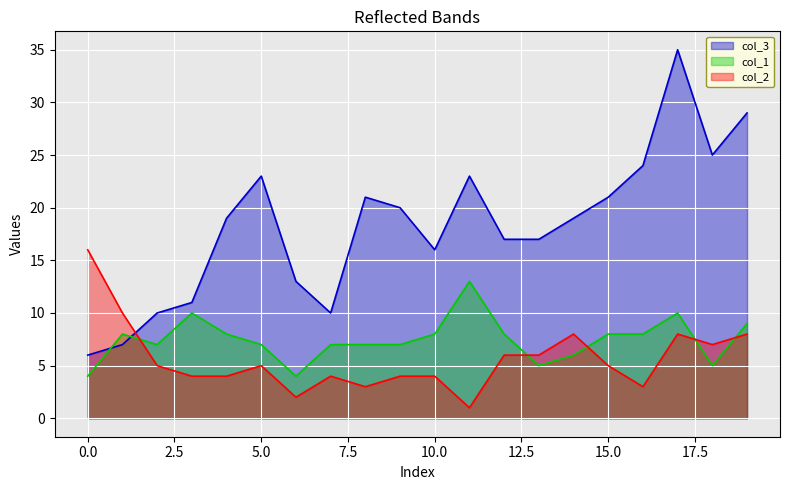

Which has a higher value, 15 or 4?

15